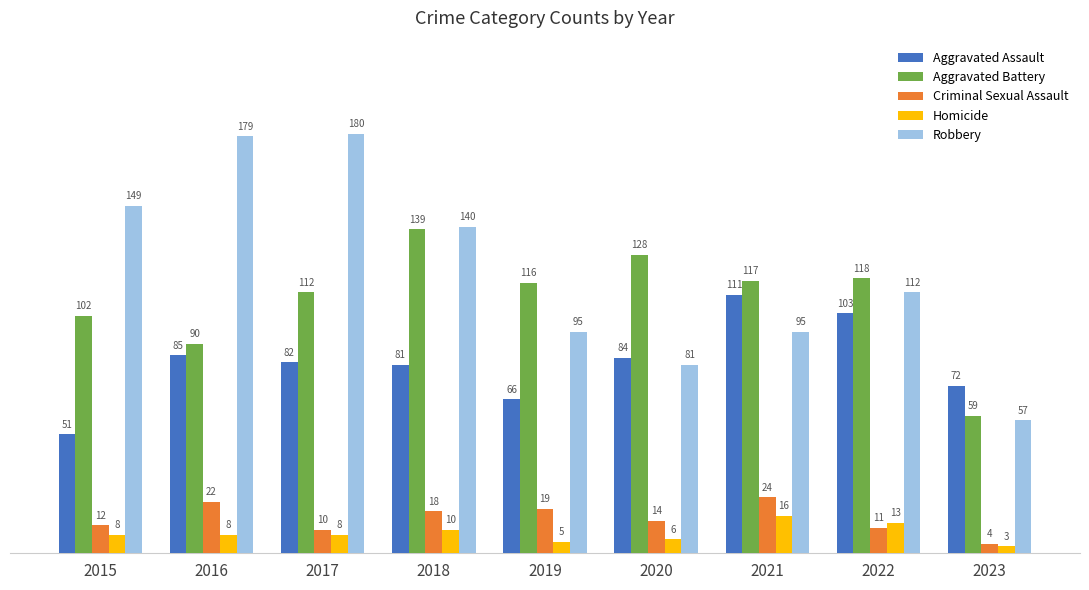

Is the value of Aggravated Battery at 2019 greater than the value of Criminal Sexual Assault at 2017?

Yes